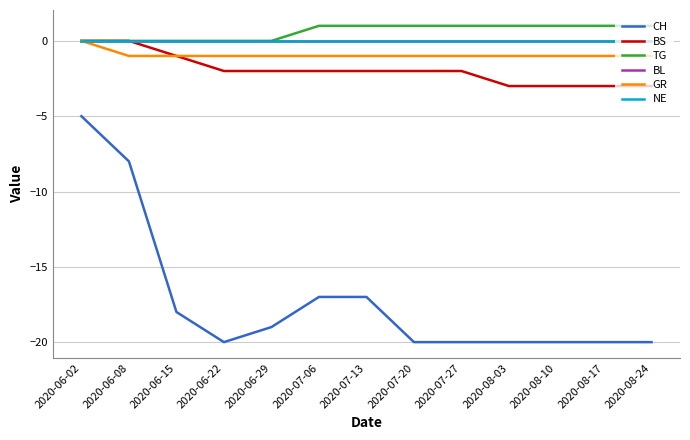

At 2020-06-29, list the series in order from smallest to largest.

CH, BS, GR, TG, BL, NE